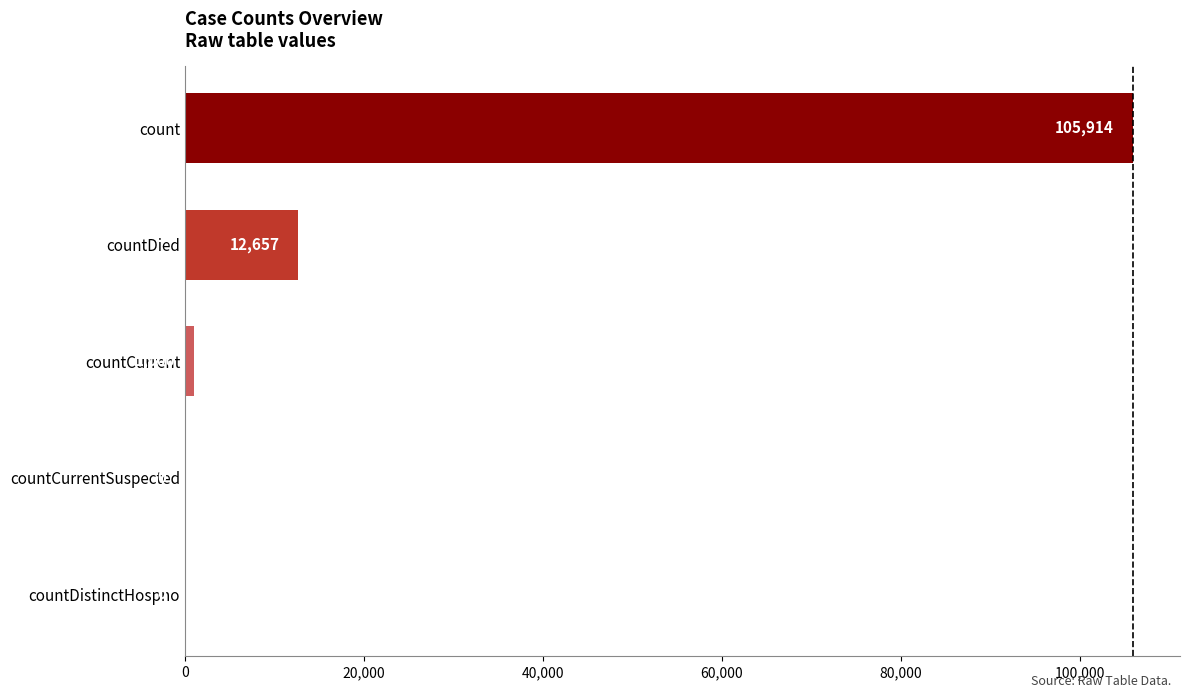

True or false: the data shows 0 at countCurrentSuspected.

True